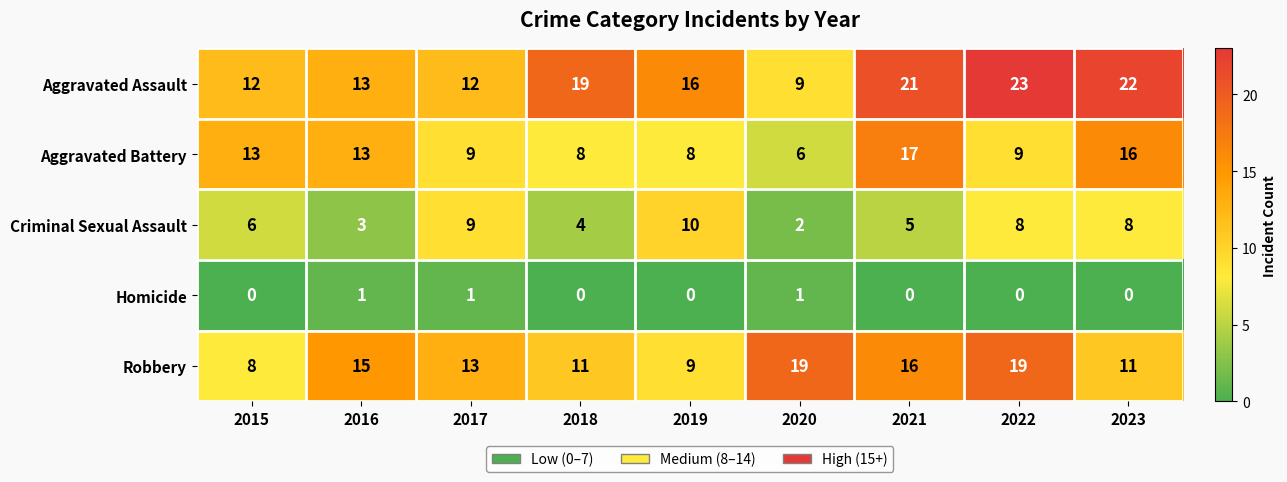

What is the sum of all Aggravated Battery values?

99